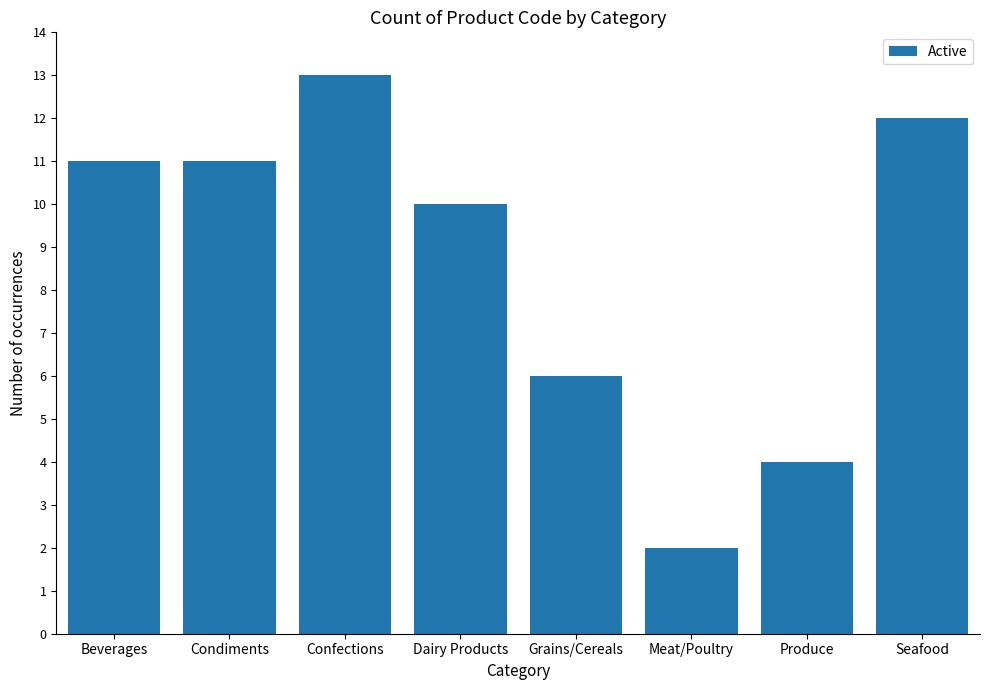

What is the difference between the maximum and second lowest values?

9